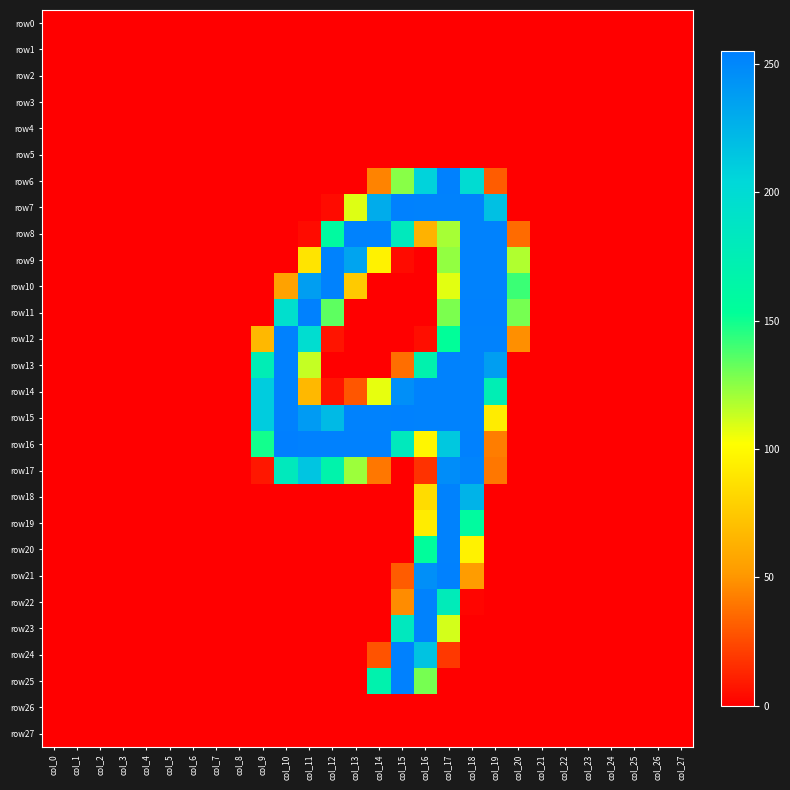

Count the number of categories in the chart.

28